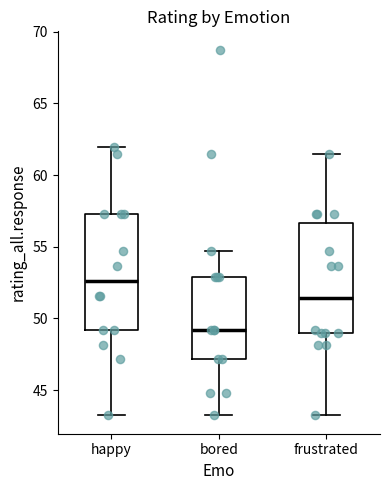

Reading left to right, read every box against the y-axis: the position of its median line, the range the box covers, and the ends of its whiskers. The values are not printed on the chart, so give them approximately, as read against the axis.

happy: median 52.5, box 49.0 to 57.5, whiskers 43.0 to 62.0
bored: median 49.0, box 47.0 to 53.0, whiskers 43.0 to 54.5
frustrated: median 51.5, box 49.0 to 56.5, whiskers 43.0 to 61.5